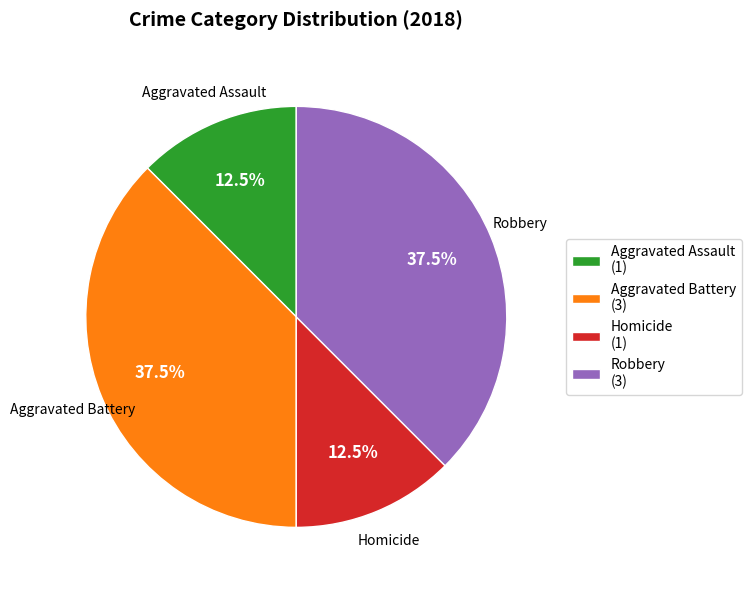

Which has a higher value, Aggravated Assault (1) or Aggravated Battery (3)?

Aggravated Battery (3)